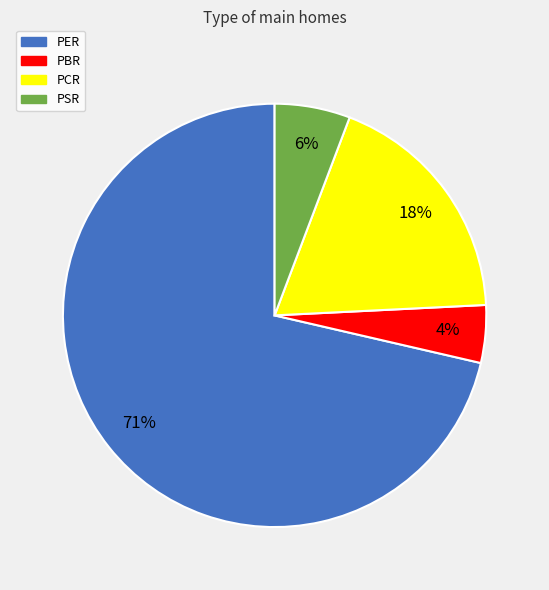

Count the number of slices in the pie.

4